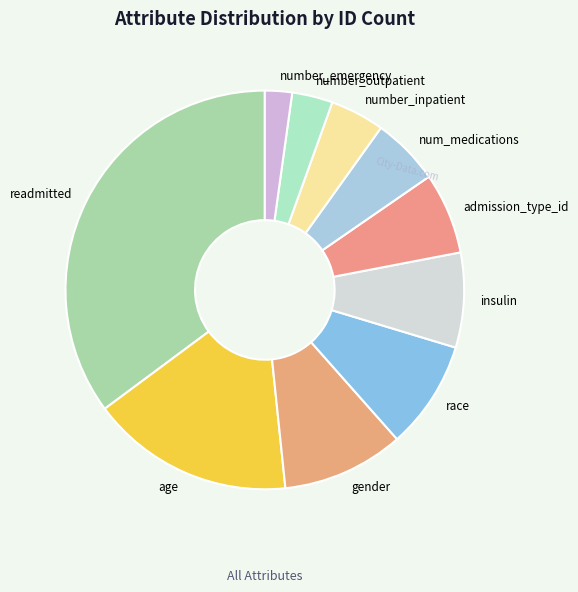

Approximately how many times larger is the value at insulin compared to num_medications?

1.4